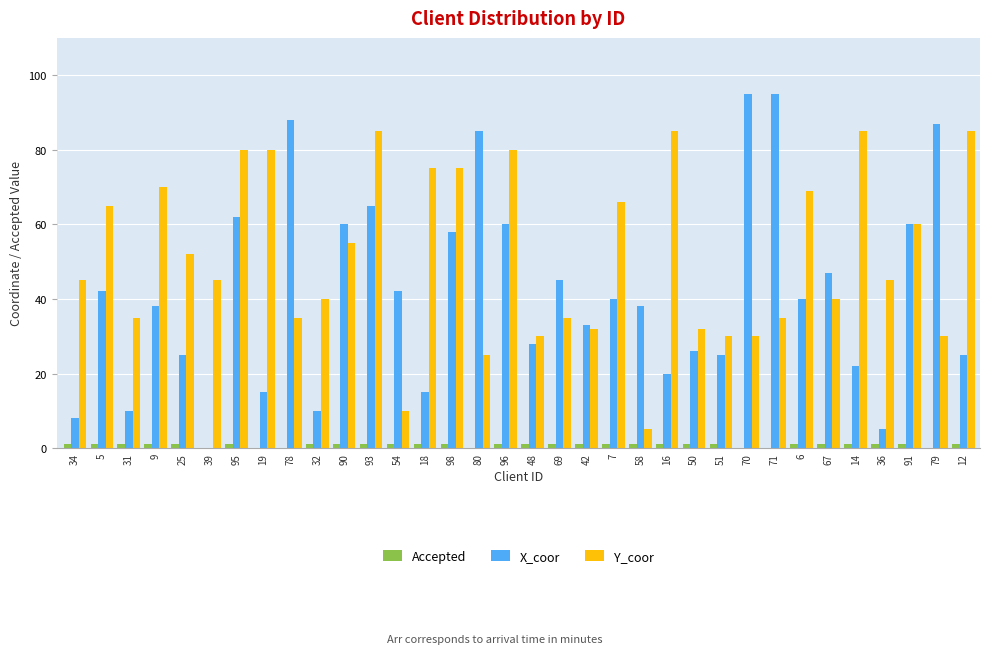

The X_coor series shows 87 at 79. True or false?

True